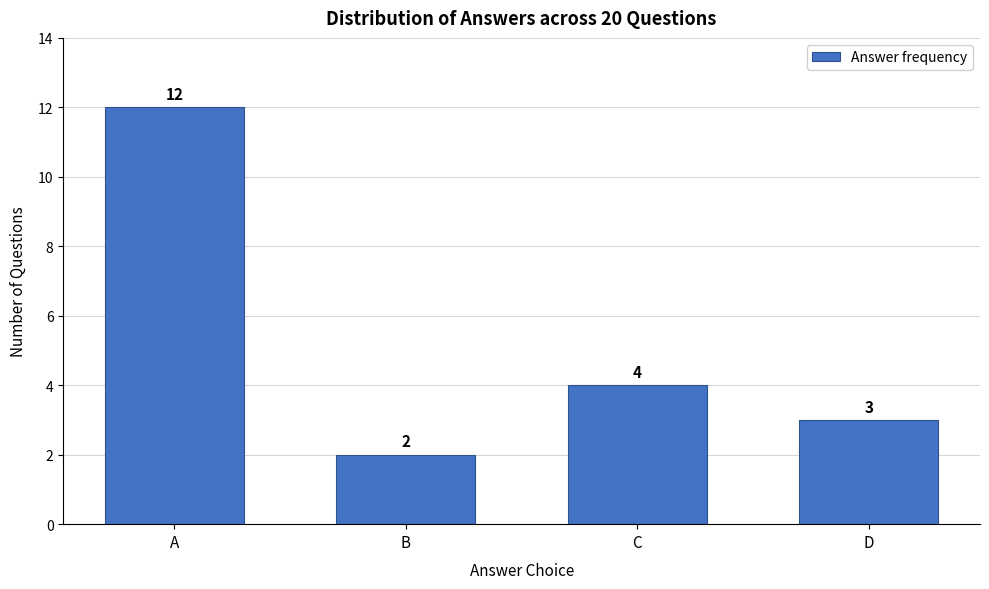

Reading left to right, extract all data points from this chart.

A=12	B=2	C=4	D=3